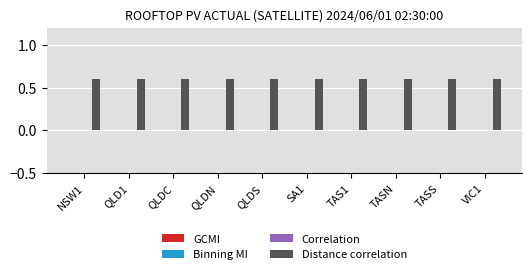

Is the value of GCMI at QLDN greater than the value of Correlation at SA1?

No